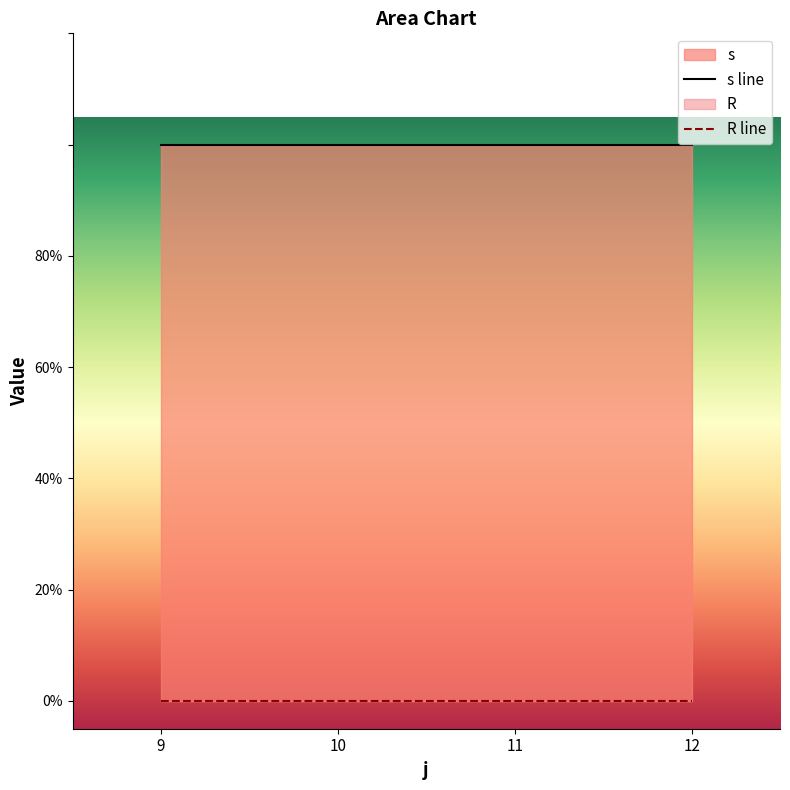

Which series has the largest total across all categories?

s